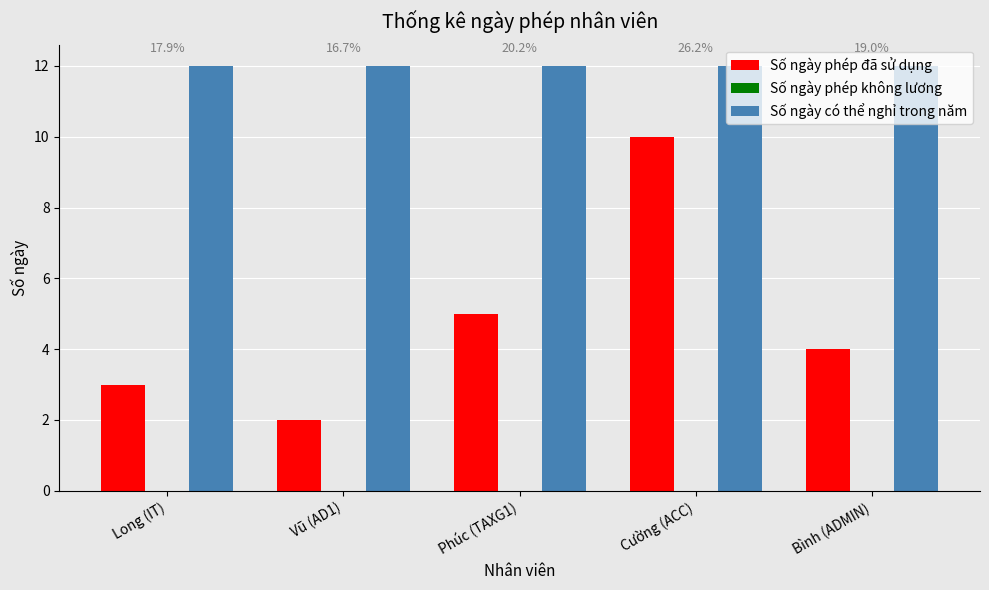

What is the difference between the highest and lowest values at Long (IT)?

12